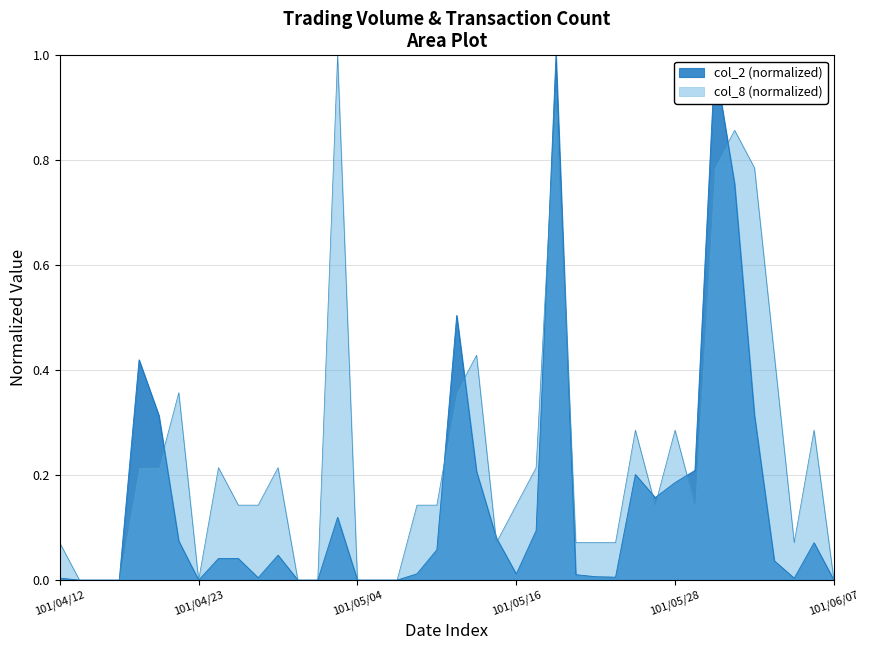

How many points are higher than both their immediate neighbors (excluding endpoints)?

9